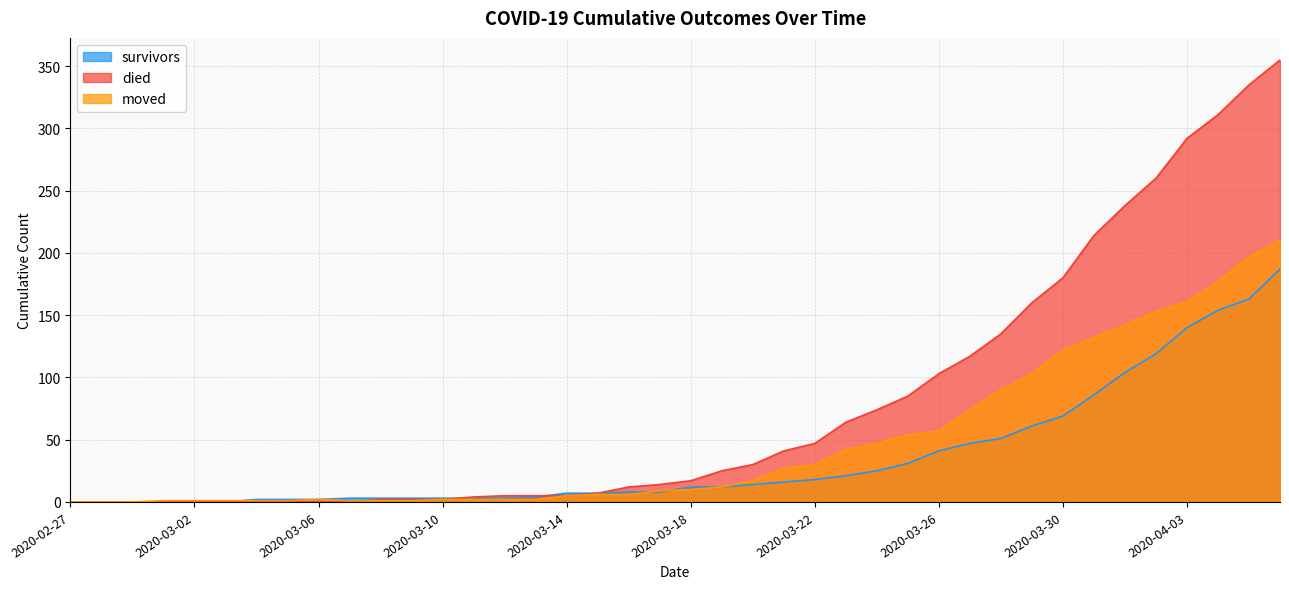

Which series ends up on top after the final intersection of died and moved?

died